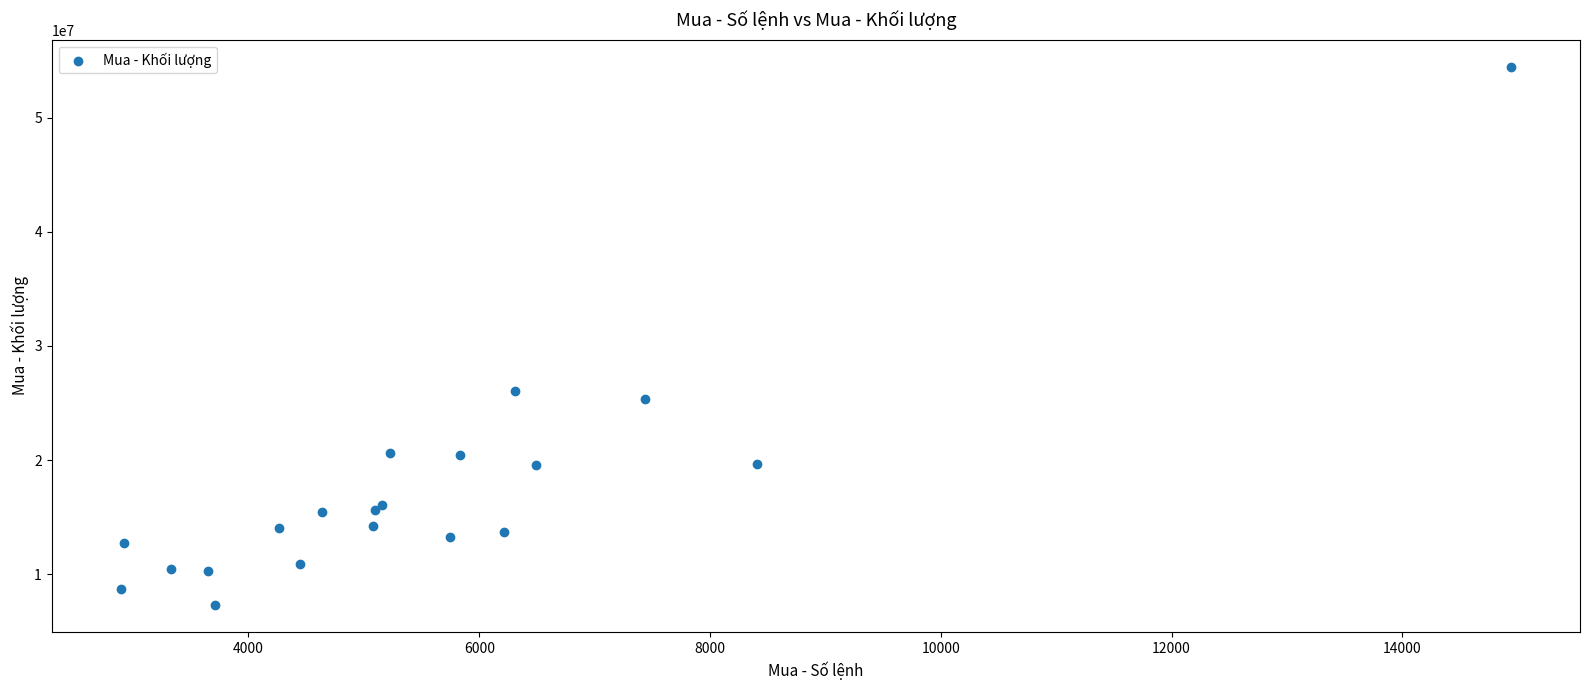

What Y value in the scatter plot is closest to 30883100?

26097200